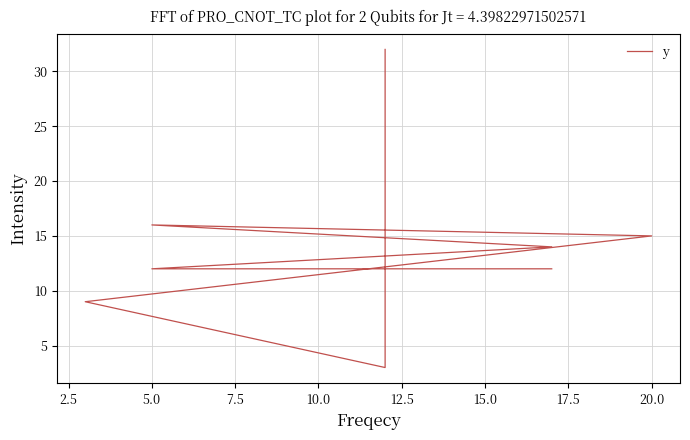

Approximately how many times larger is the value at 17.5 compared to 12.5?

3.6